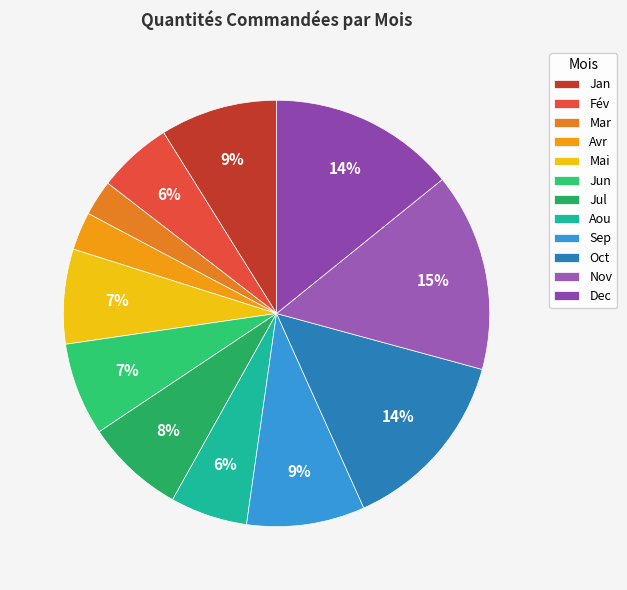

Rank the categories by value from lowest to highest.

Mar, Avr, Fév, Aou, Jun, Mai, Jul, Jan, Sep, Oct, Dec, Nov